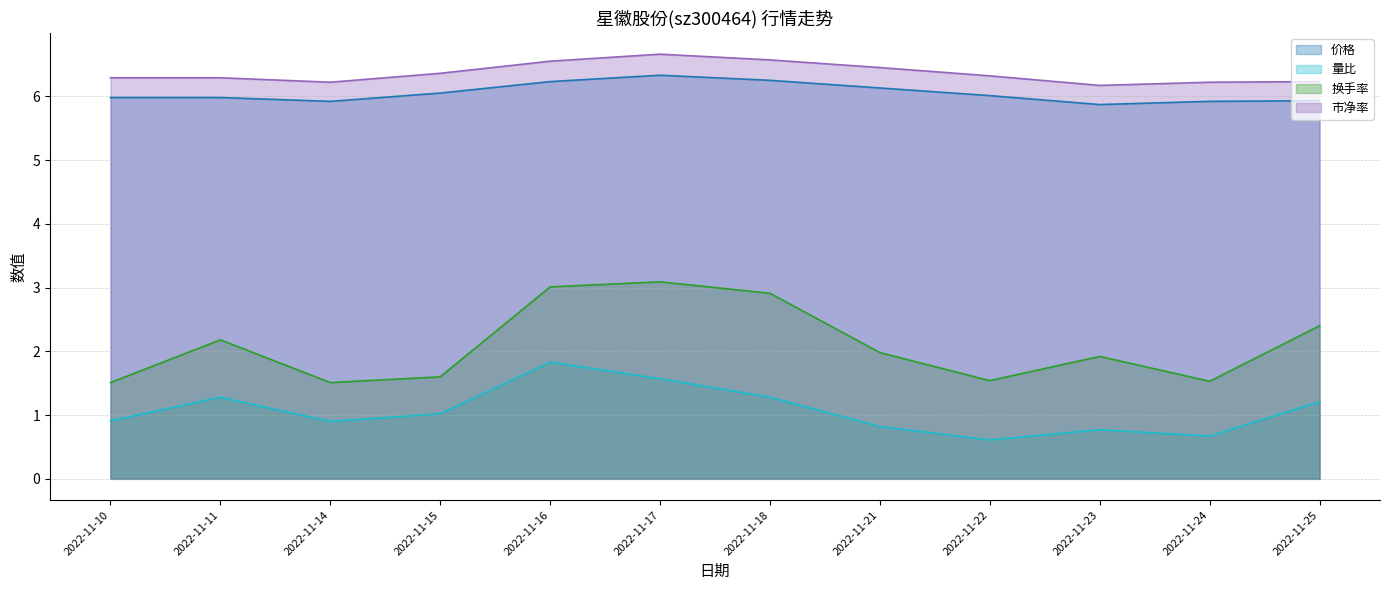

Is the value of 市净率 at 2022-11-10 greater than the value of 换手率 at 2022-11-15?

Yes